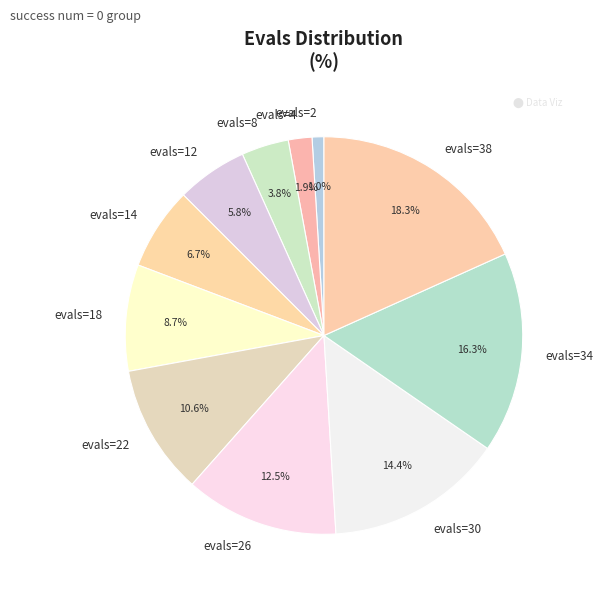

What percentage is the evals=34 slice, to the nearest percent?

16%